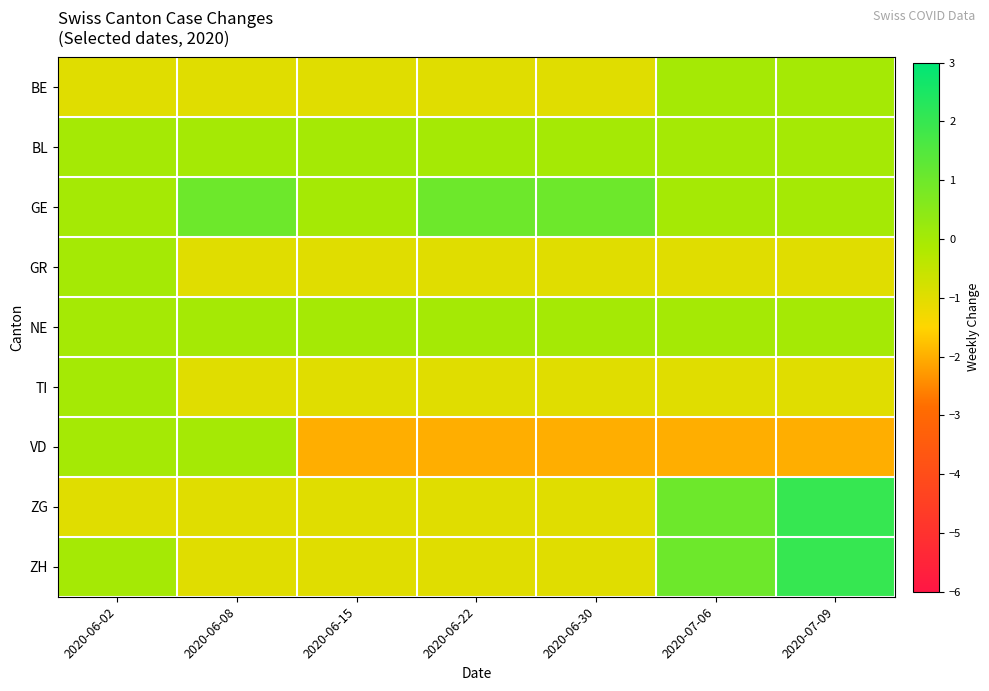

What is the difference between the highest and lowest values at 2020-07-06?

3